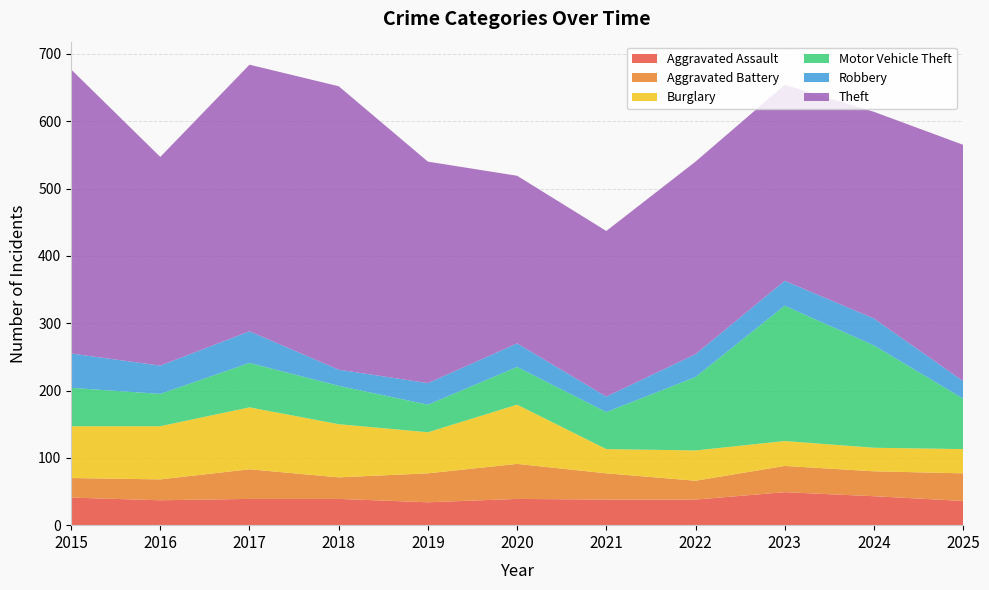

Reading left to right, list all the values displayed in this chart.

Aggravated Assault: 41	37	39	39	34	39	38	38	49	43	36
Aggravated Battery: 29	31	44	32	43	52	39	28	39	37	41
Burglary: 77	79	92	79	61	88	36	45	37	35	36
Motor Vehicle Theft: 57	48	66	57	41	56	55	109	201	152	75
Robbery: 51	42	47	24	32	35	23	34	37	40	26
Theft: 422	310	396	421	329	249	246	286	291	307	351